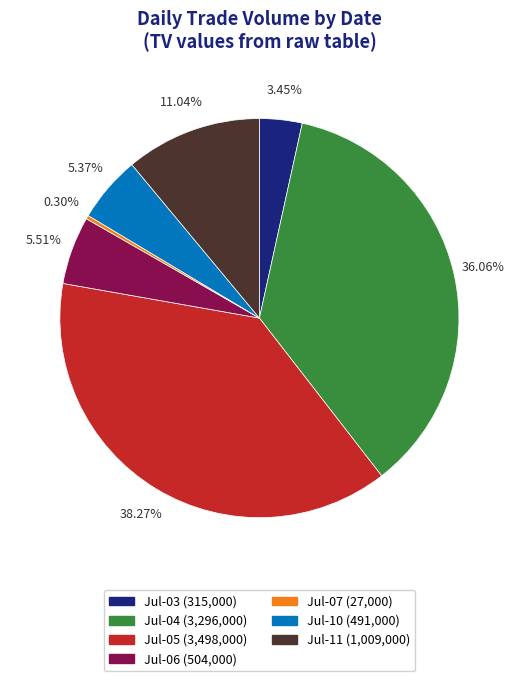

Is there any slice that represents more than half of the pie?

No